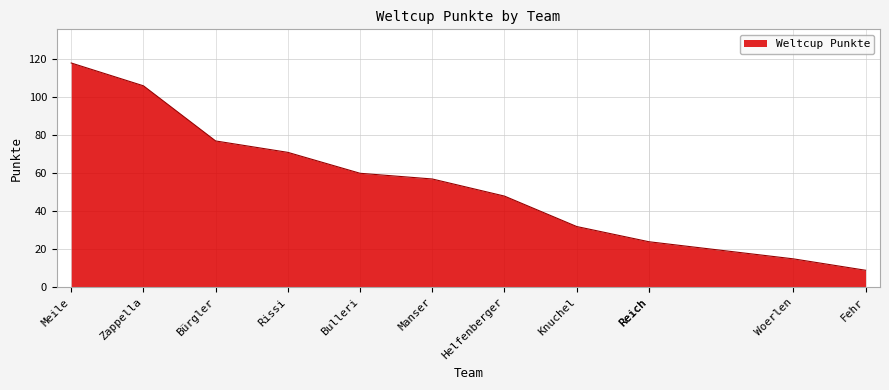

How many data points does each series have?

12